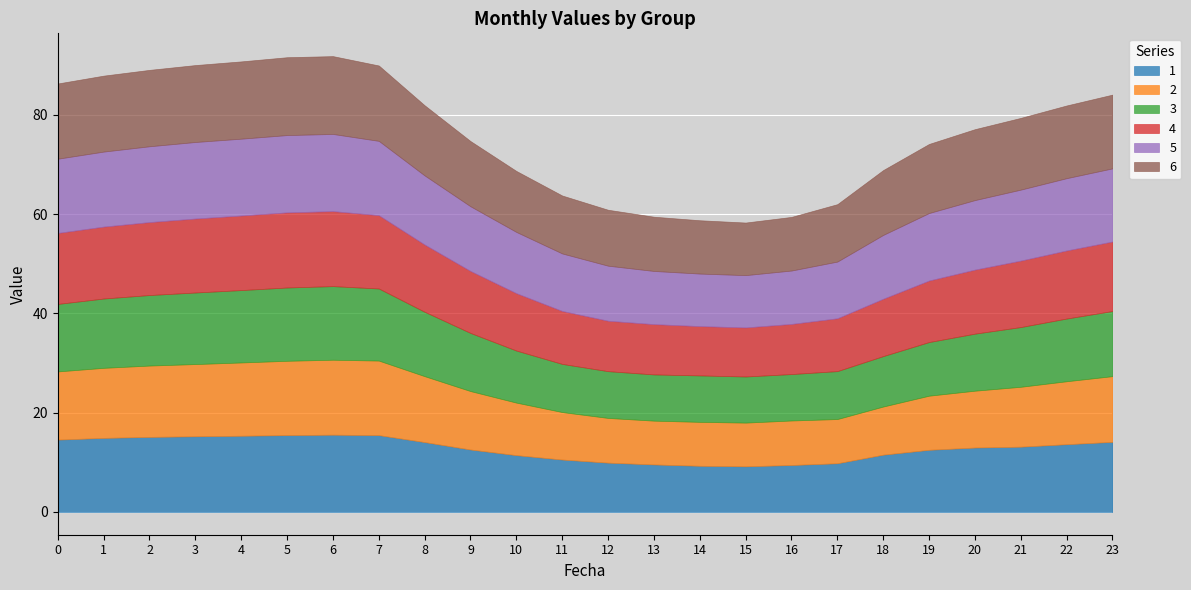

What are all the series names shown in the legend?

1, 2, 3, 4, 5, 6